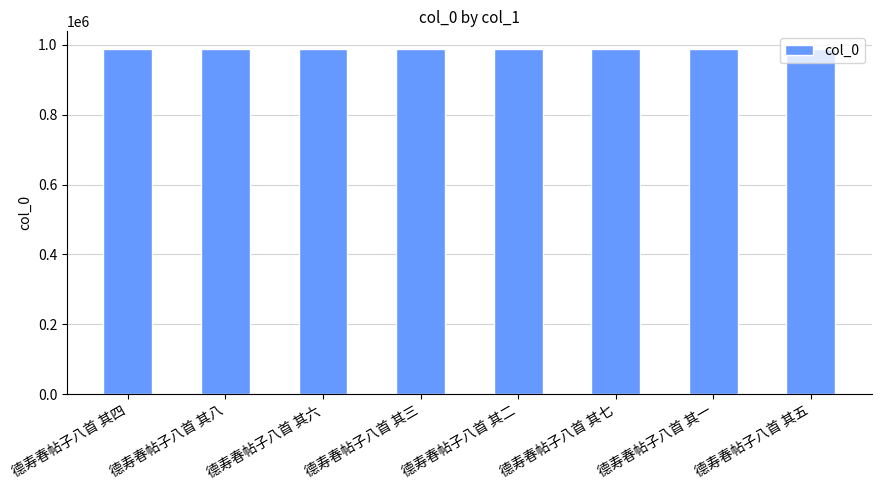

Approximately how many times larger is the value at 德寿春帖子八首 其四 compared to 德寿春帖子八首 其六?

1.0